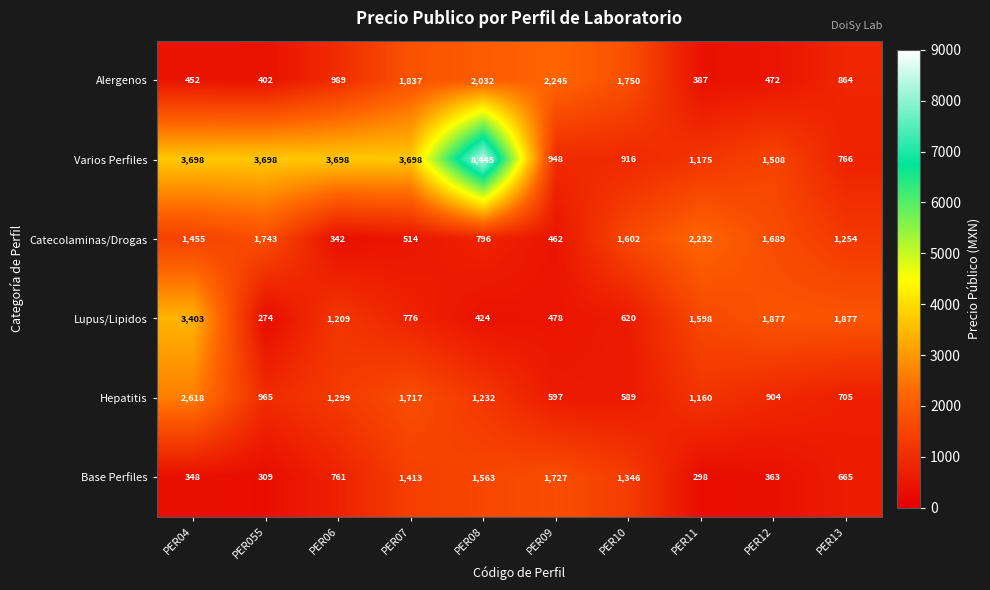

The value of Hepatitis at PER08 is 2092. True or false?

False